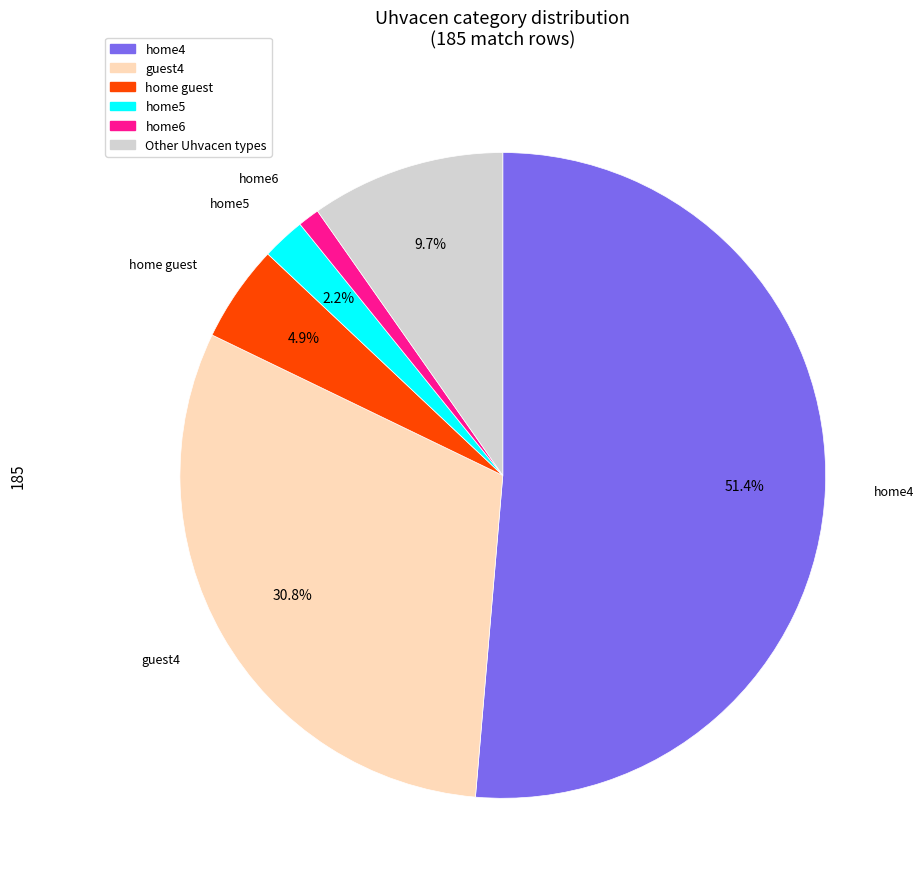

Is there a majority slice in this chart?

Yes